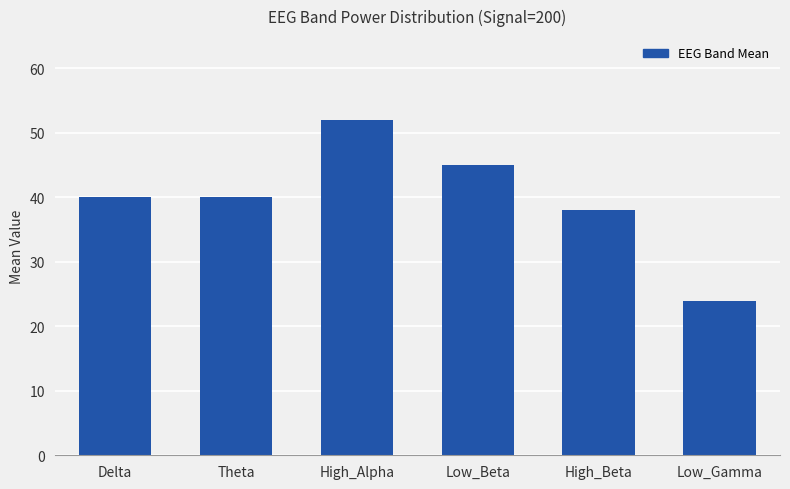

Which has a higher value, Delta or Low_Gamma?

Delta